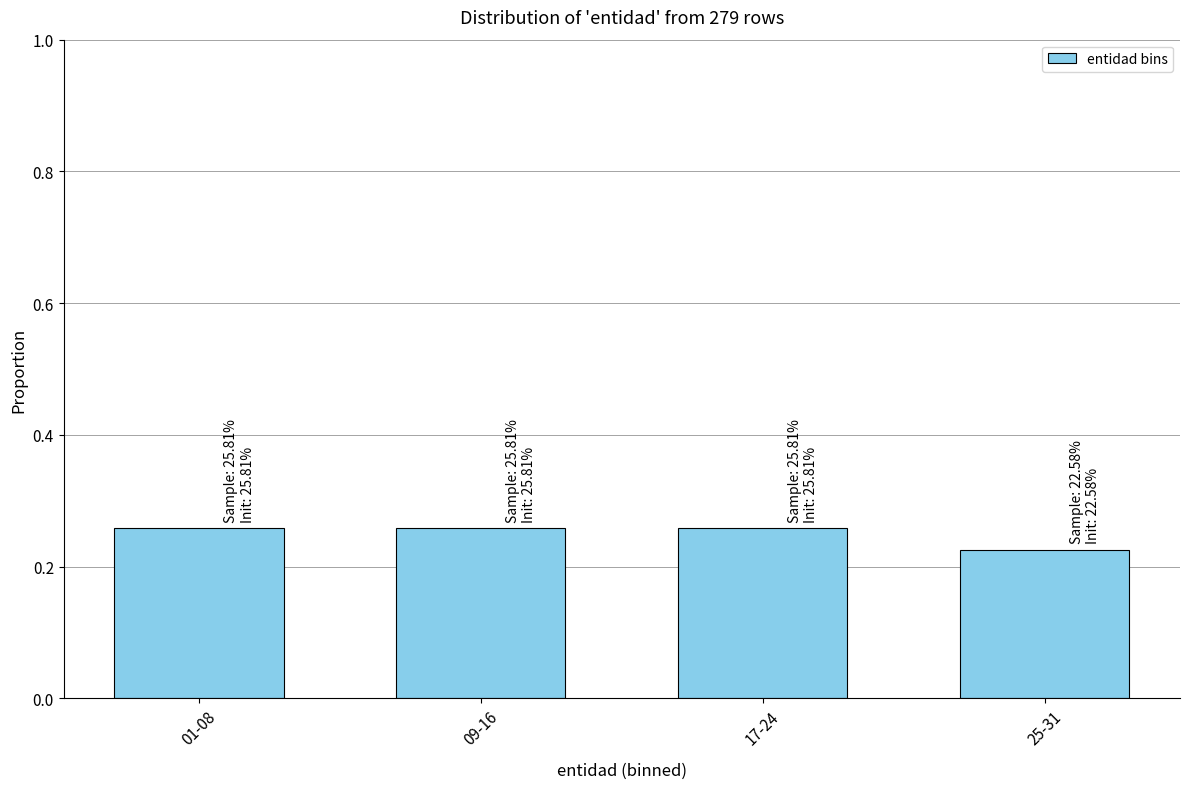

How many values are between 0 and 1?

4